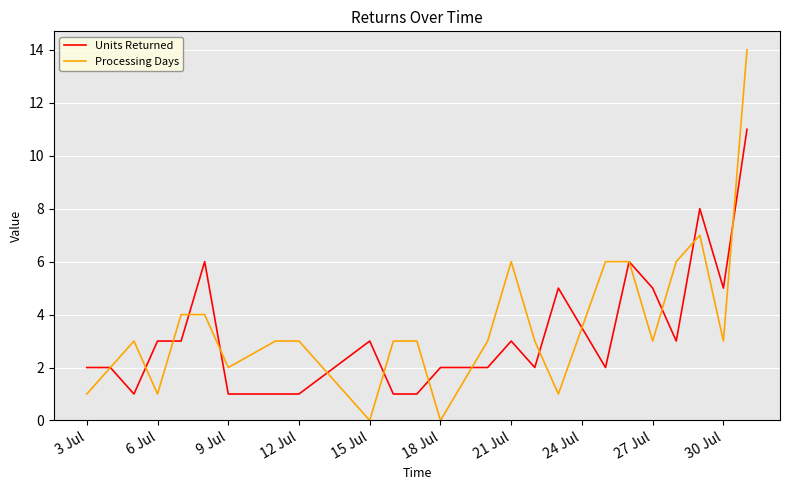

Rank the series by their average value, from highest to lowest.

Processing Days, Units Returned